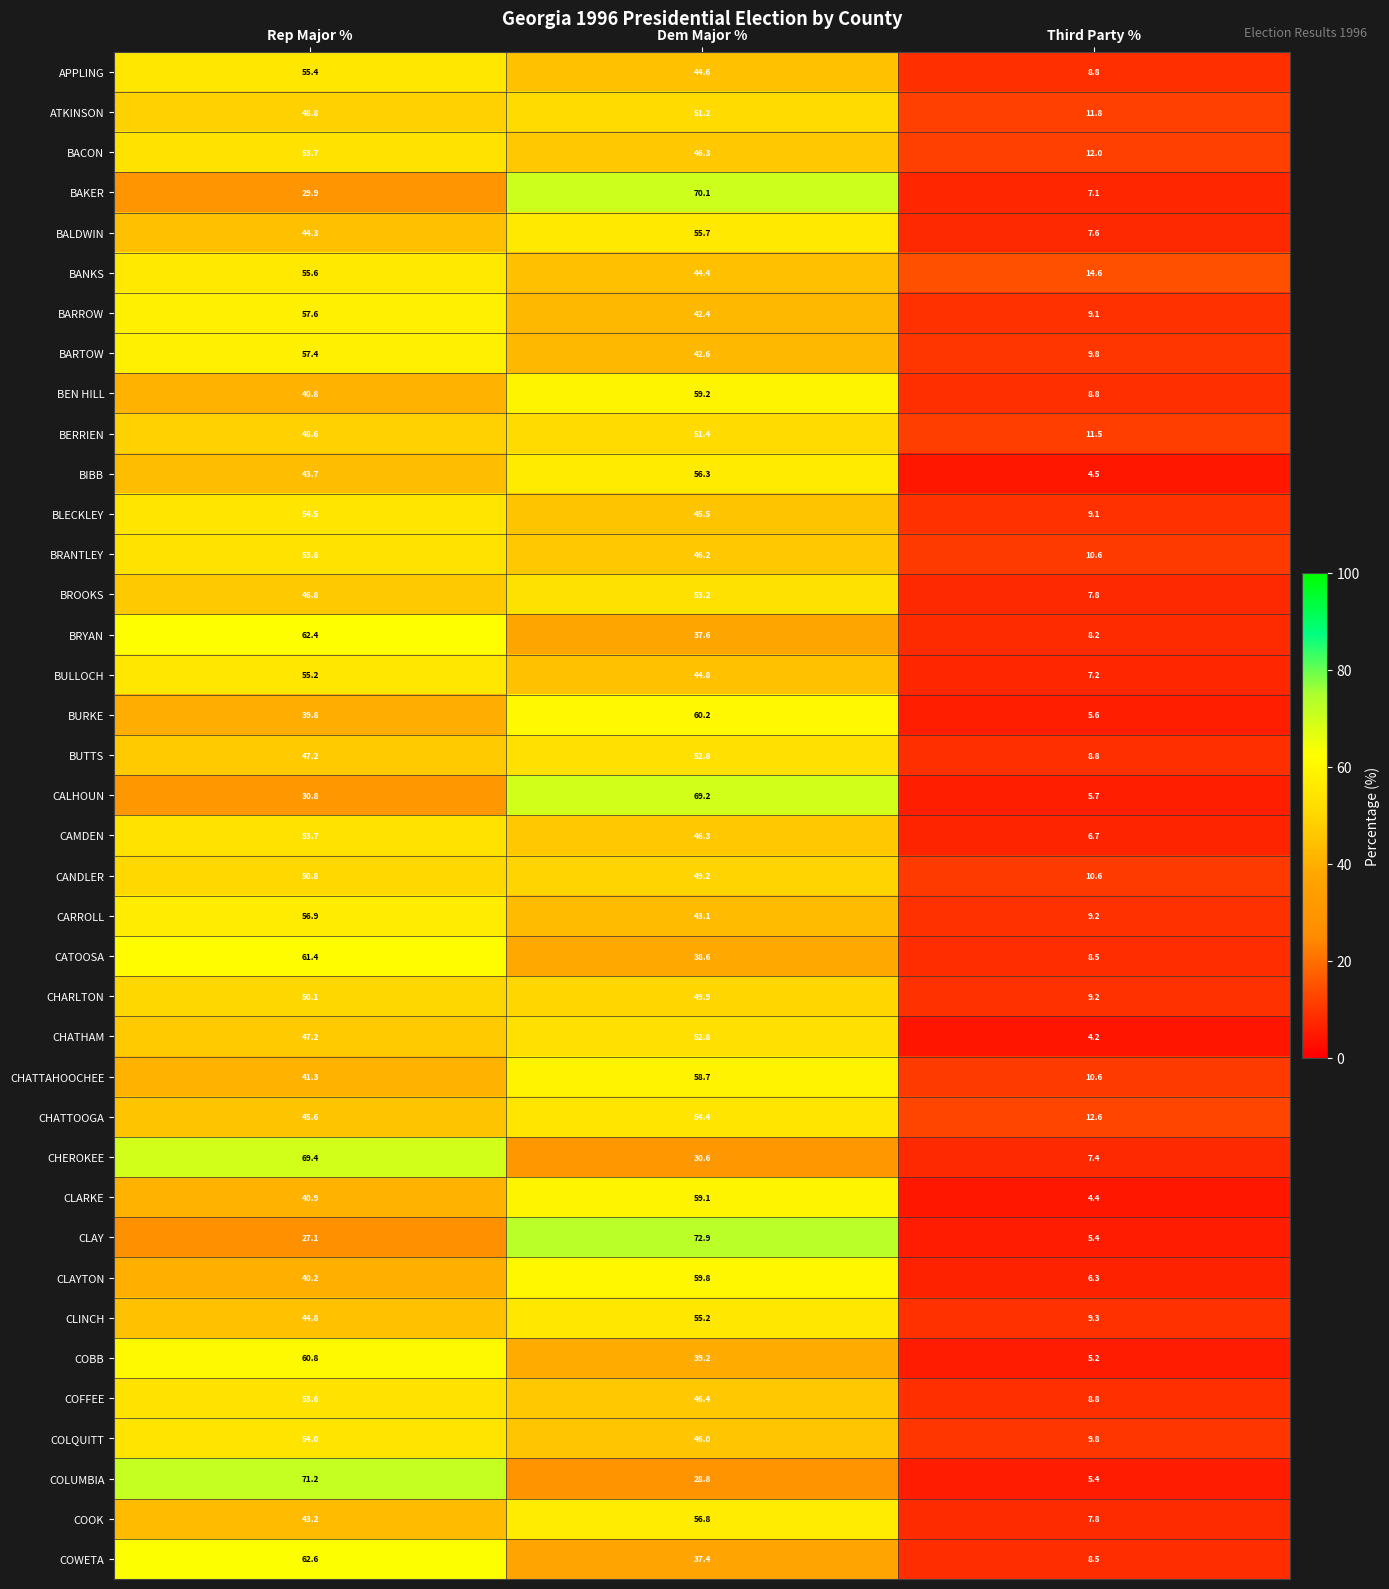

Which category has the highest value in the CALHOUN series?

Dem Major %